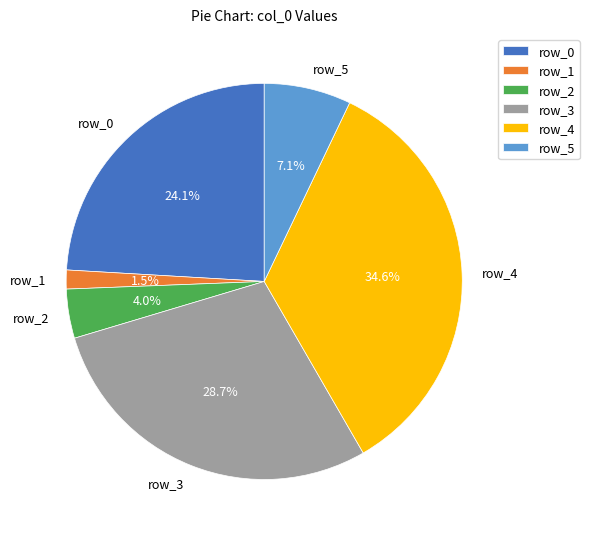

Between row_1 and row_5, which is larger?

row_5